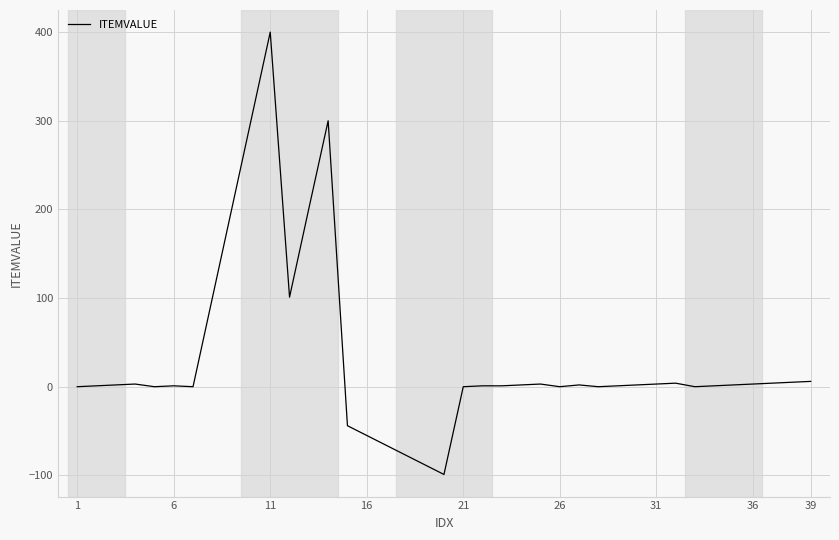

What is the greatest value displayed?

400